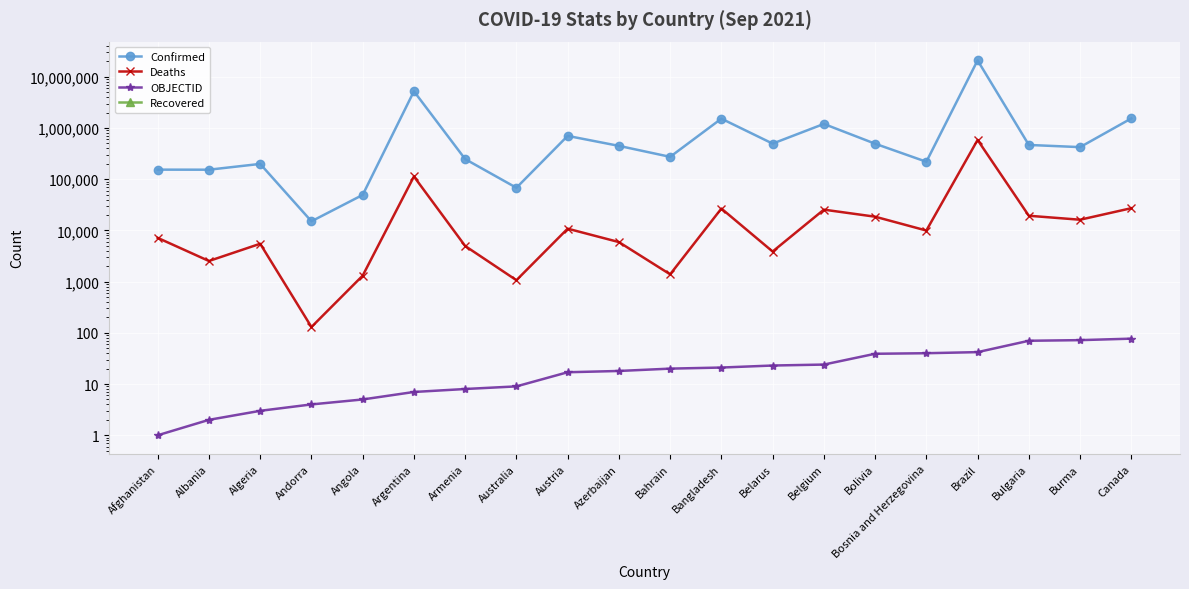

True or false: OBJECTID has more than 0 points higher than both neighbors.

False